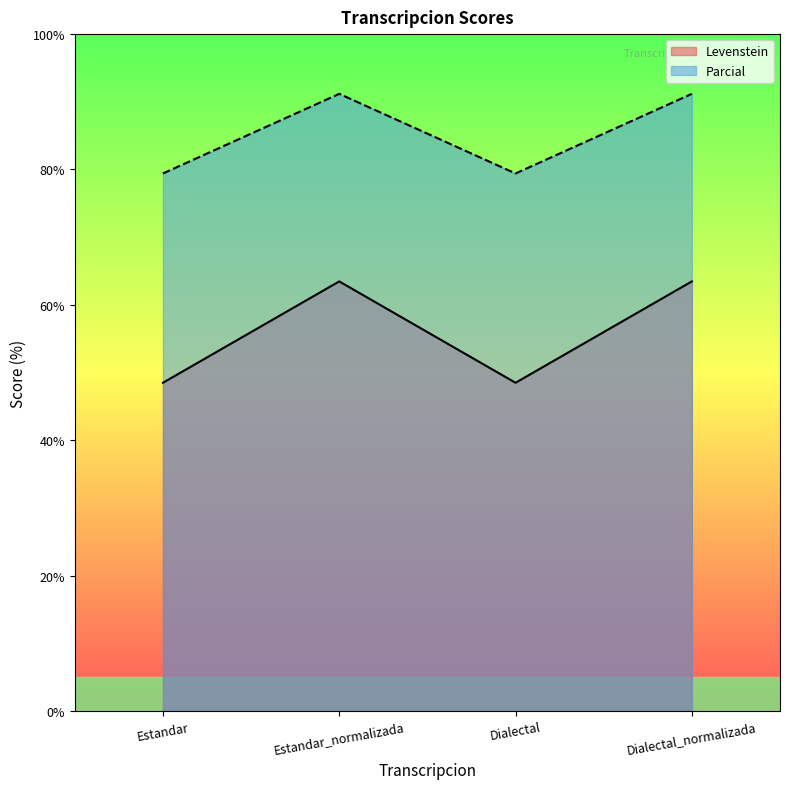

How many lines are shown in the chart?

2